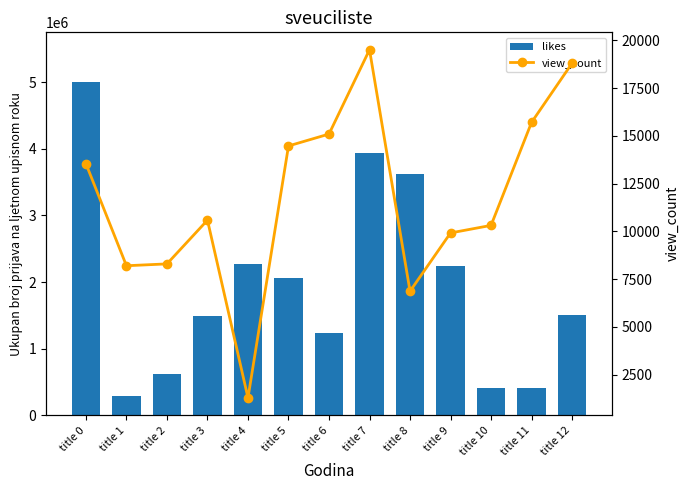

What is the difference between the highest and lowest values at title 5?

2045119